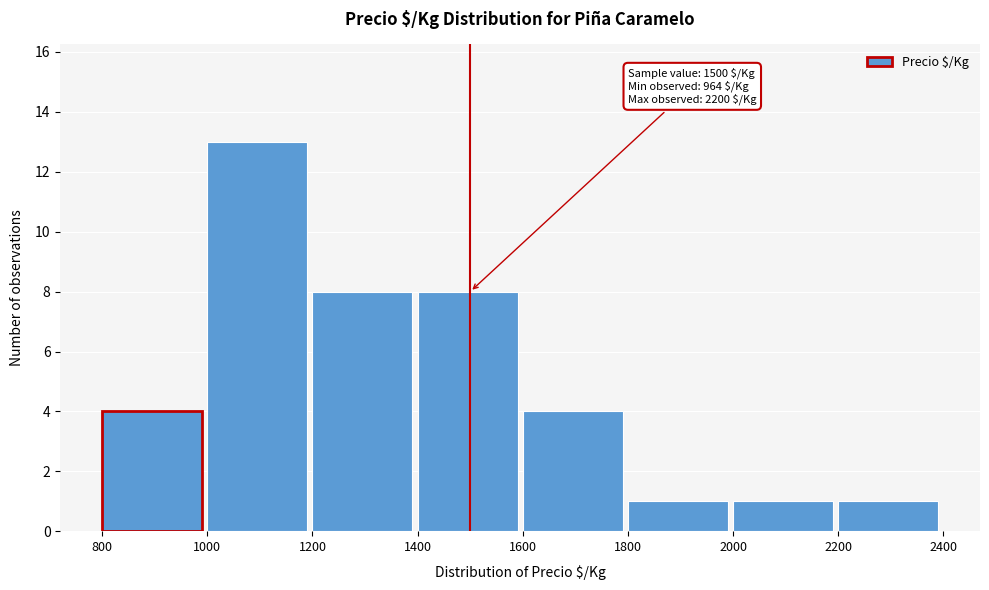

Which range on the x-axis has the tallest bar?

1000 to 1200